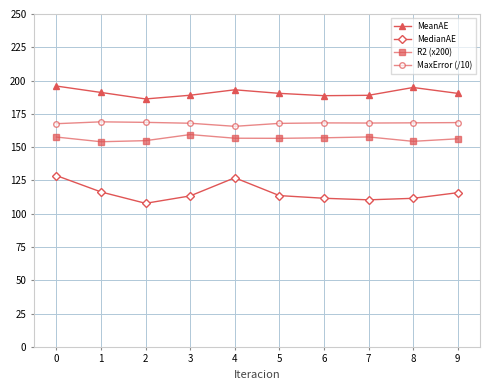

True or false: MedianAE and MaxError (/10) intersect in this chart.

False